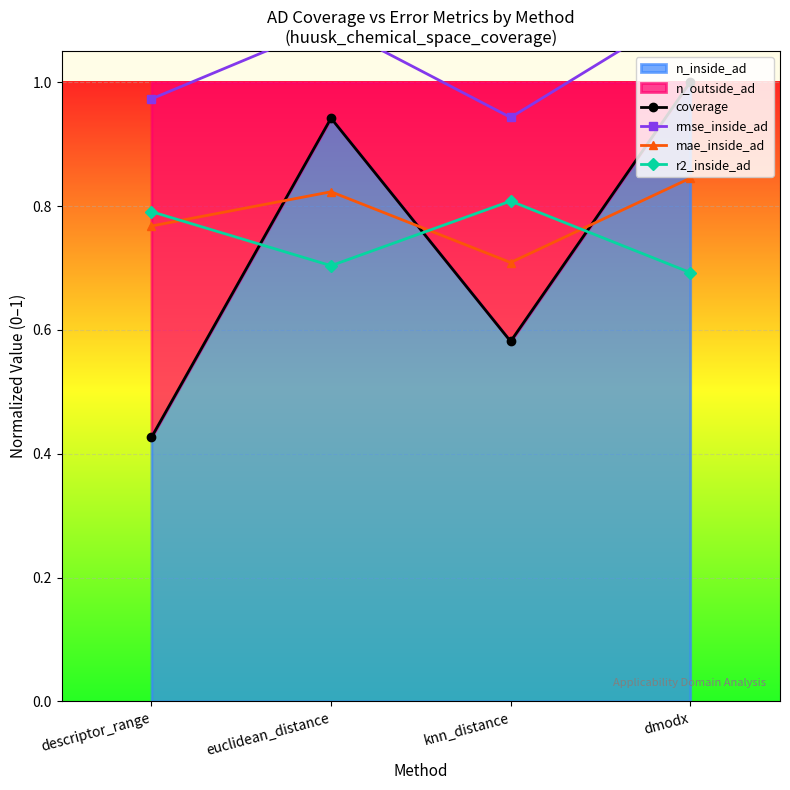

What is the label of the 2nd point from the right?

knn_distance